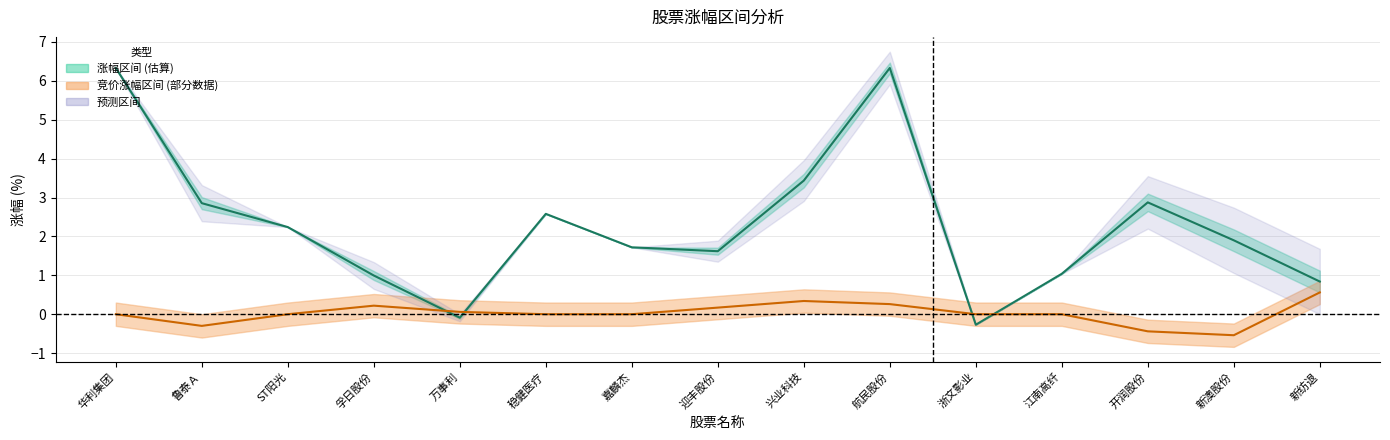

List the series in order of their overall mean, highest first.

涨幅均值, 竞价涨幅